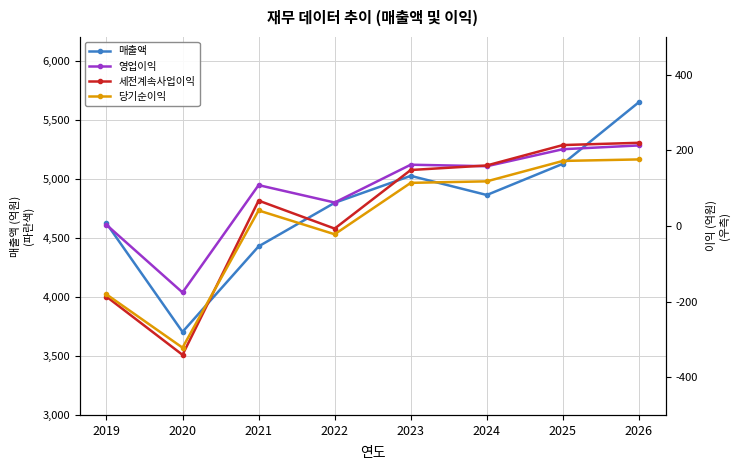

List the labels in order of 당기순이익 value, largest first.

2026, 2025, 2024, 2023, 2021, 2022, 2019, 2020